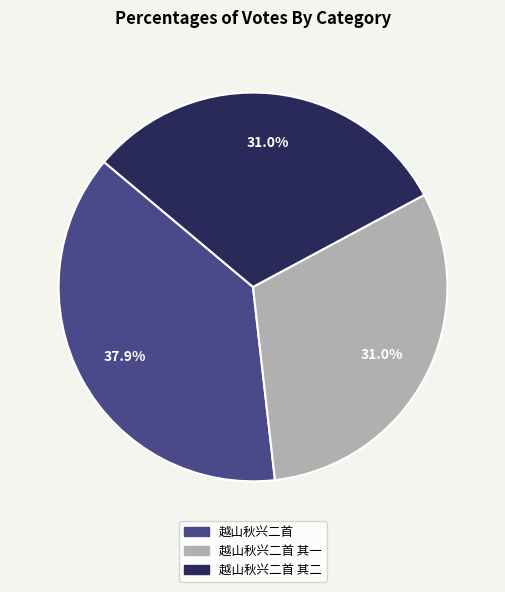

Which has a higher value, 越山秋兴二首 or 越山秋兴二首 其一?

越山秋兴二首